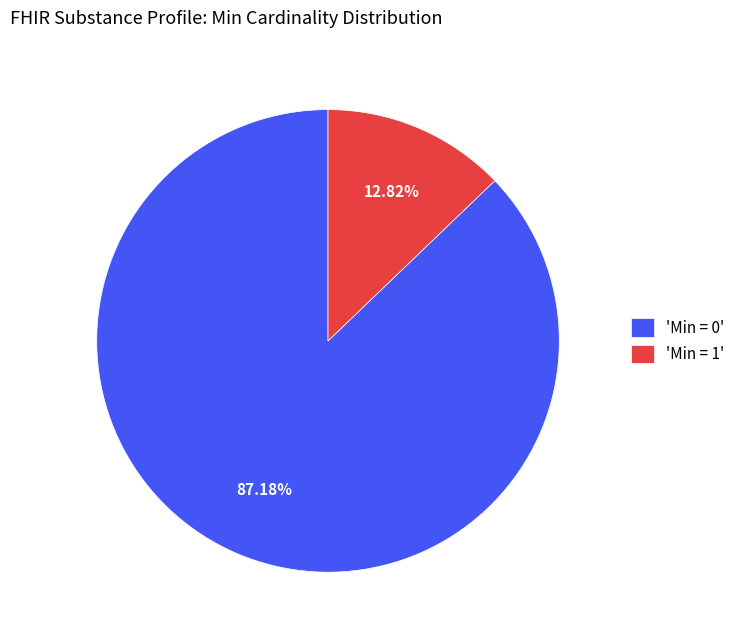

Is 'Min = 0' the majority of the pie?

Yes